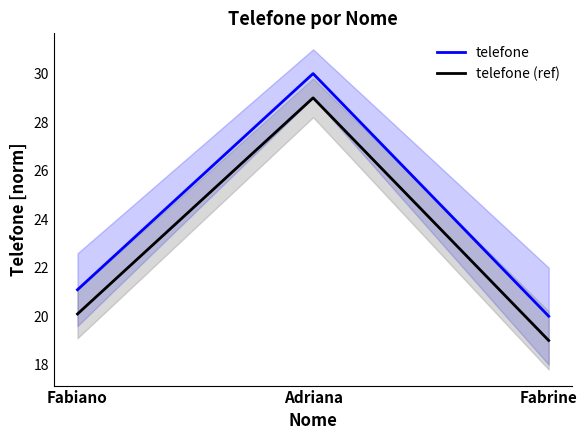

At which category is the sum across all series the highest?

Adriana